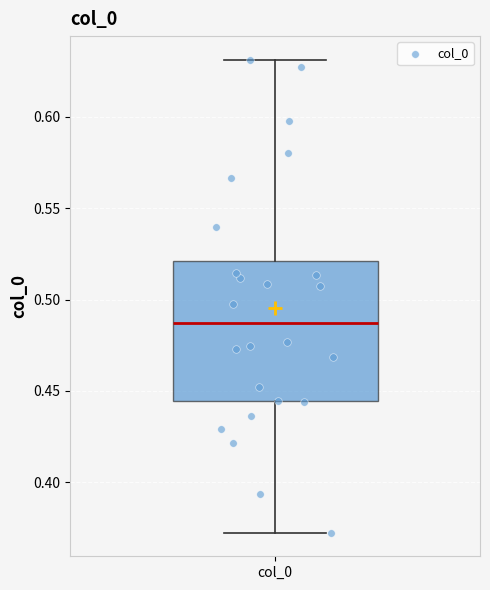

Read this box plot against the y-axis: the position of the median line, the range covered by the box, and the ends of both whiskers. The values are not printed on the chart, so give them approximately, as read against the axis.

median 0.485, box 0.445 to 0.520, whiskers 0.375 to 0.630